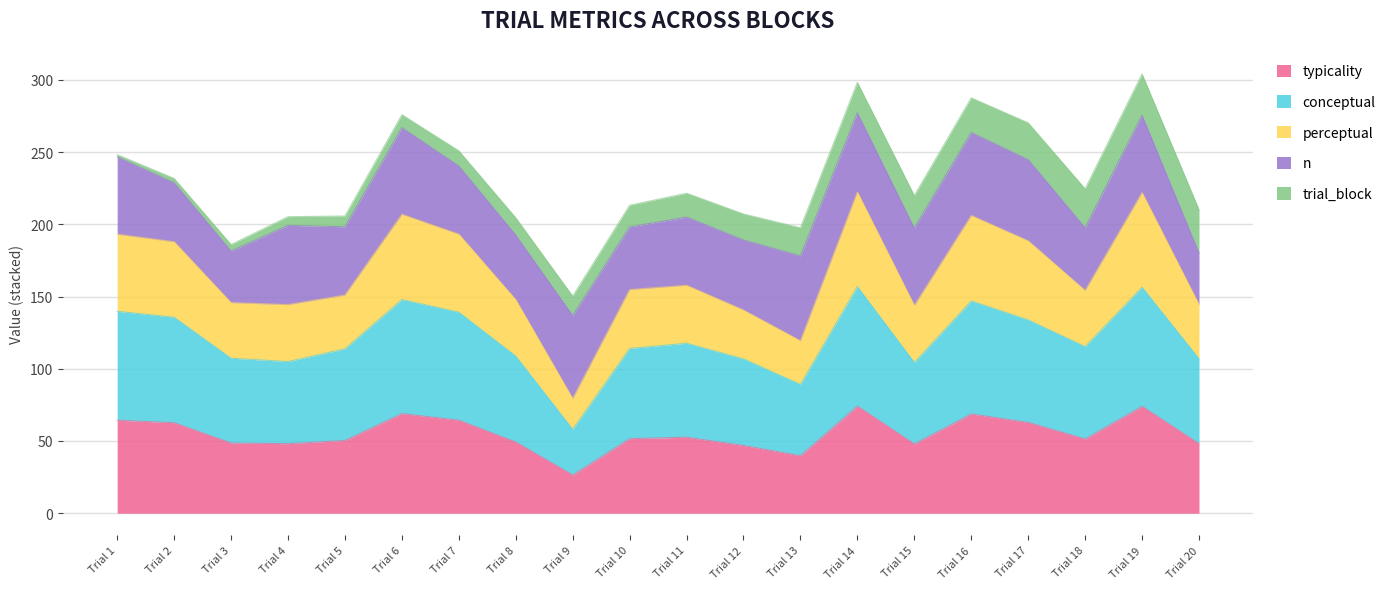

What is the maximum value for typicality?

74.1